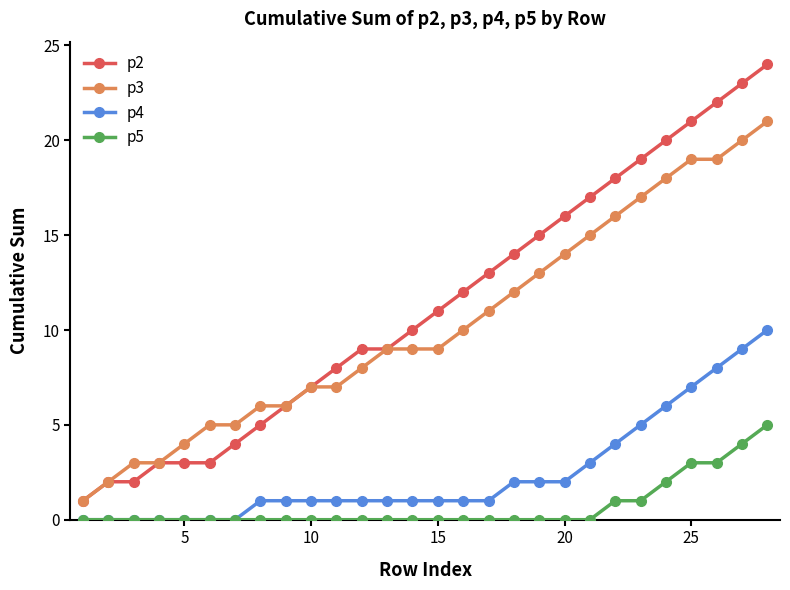

Which series has the widest spread of values?

p2